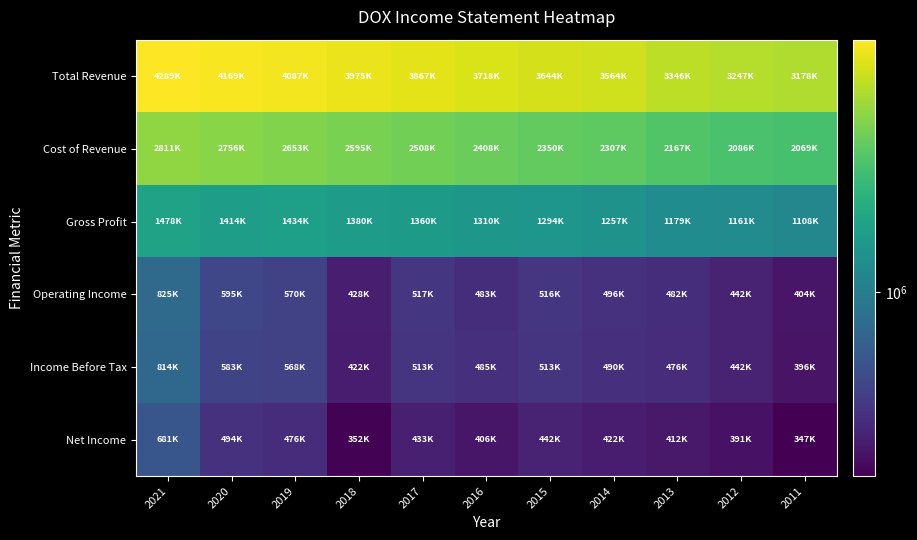

Which category has the lowest value across all series?

2011